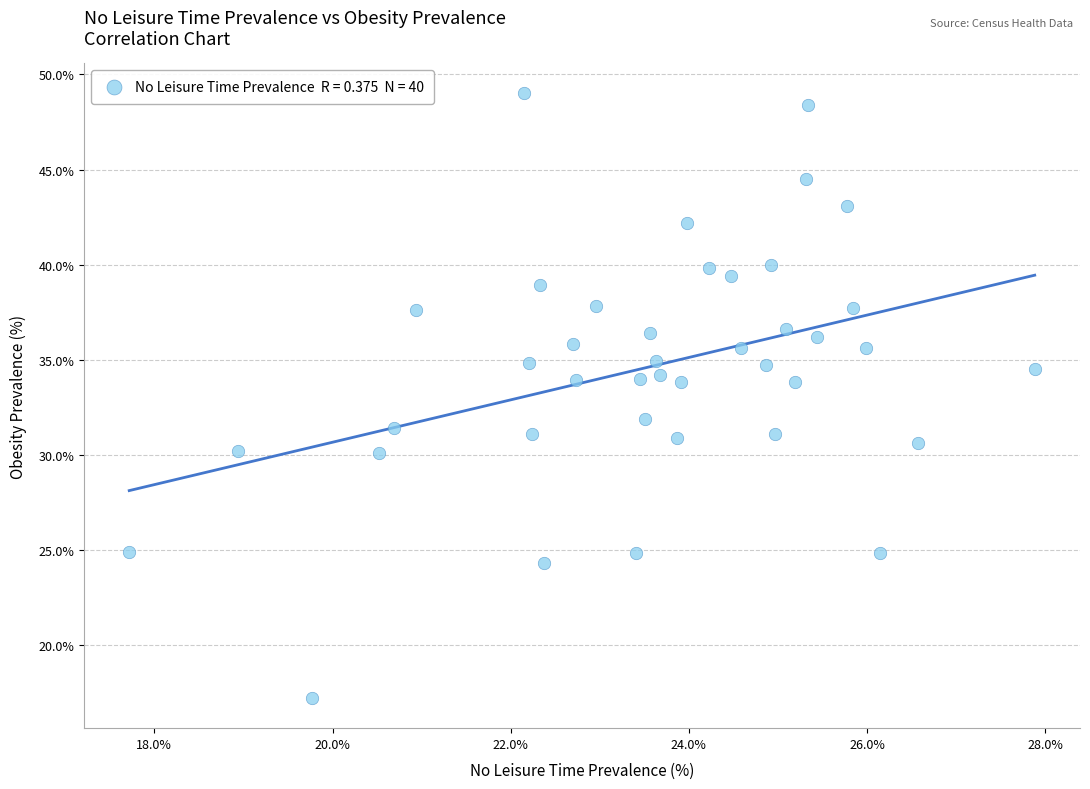

What is the range of Y values (max minus min)?

31.8